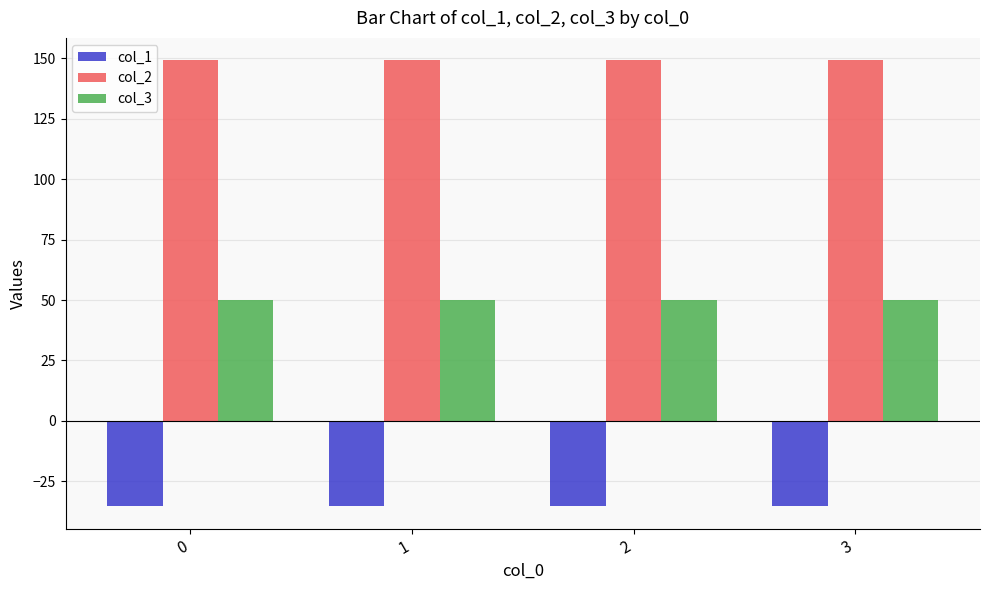

Does the chart contain stacked bars?

No